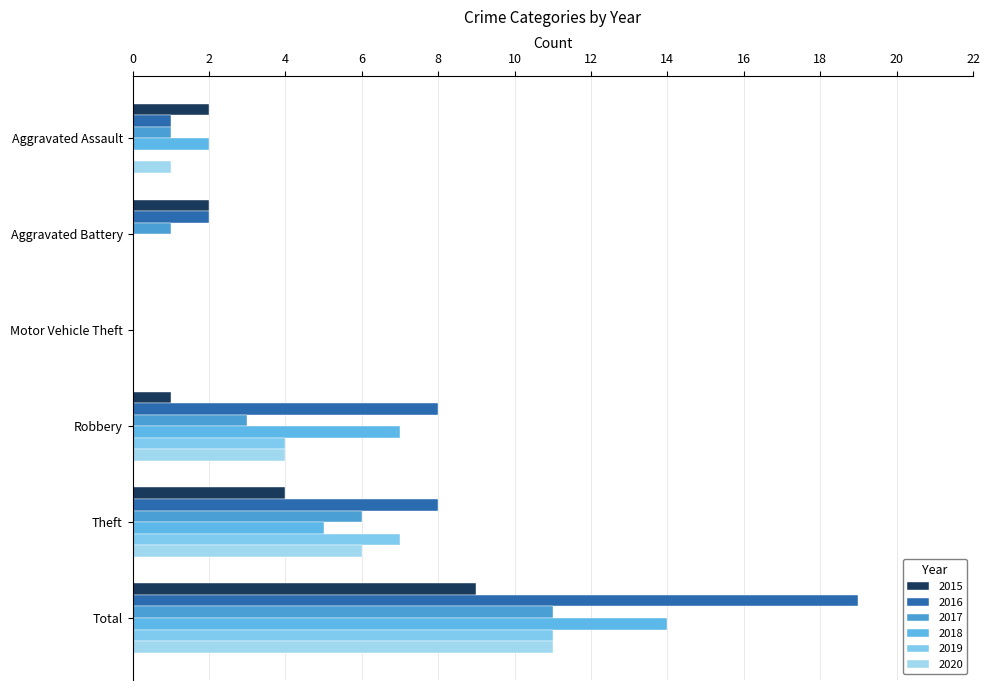

How many distinct data groups are displayed?

6